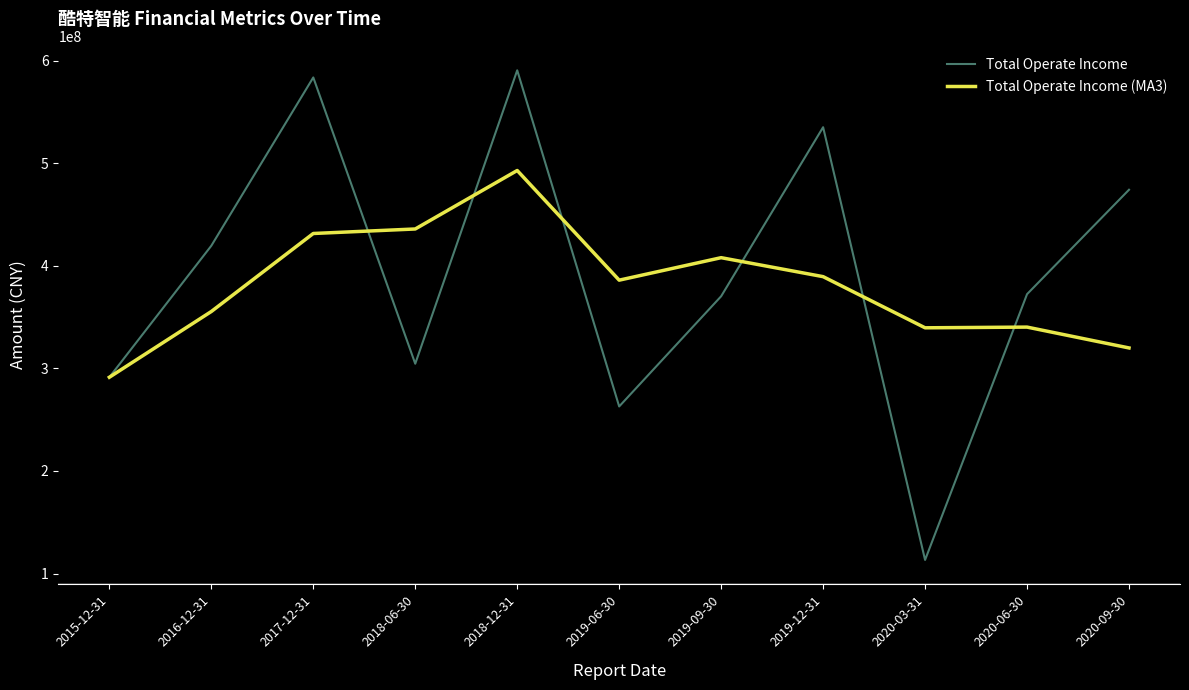

At which category does Total Operate Income reach its first local peak?

2017-12-31